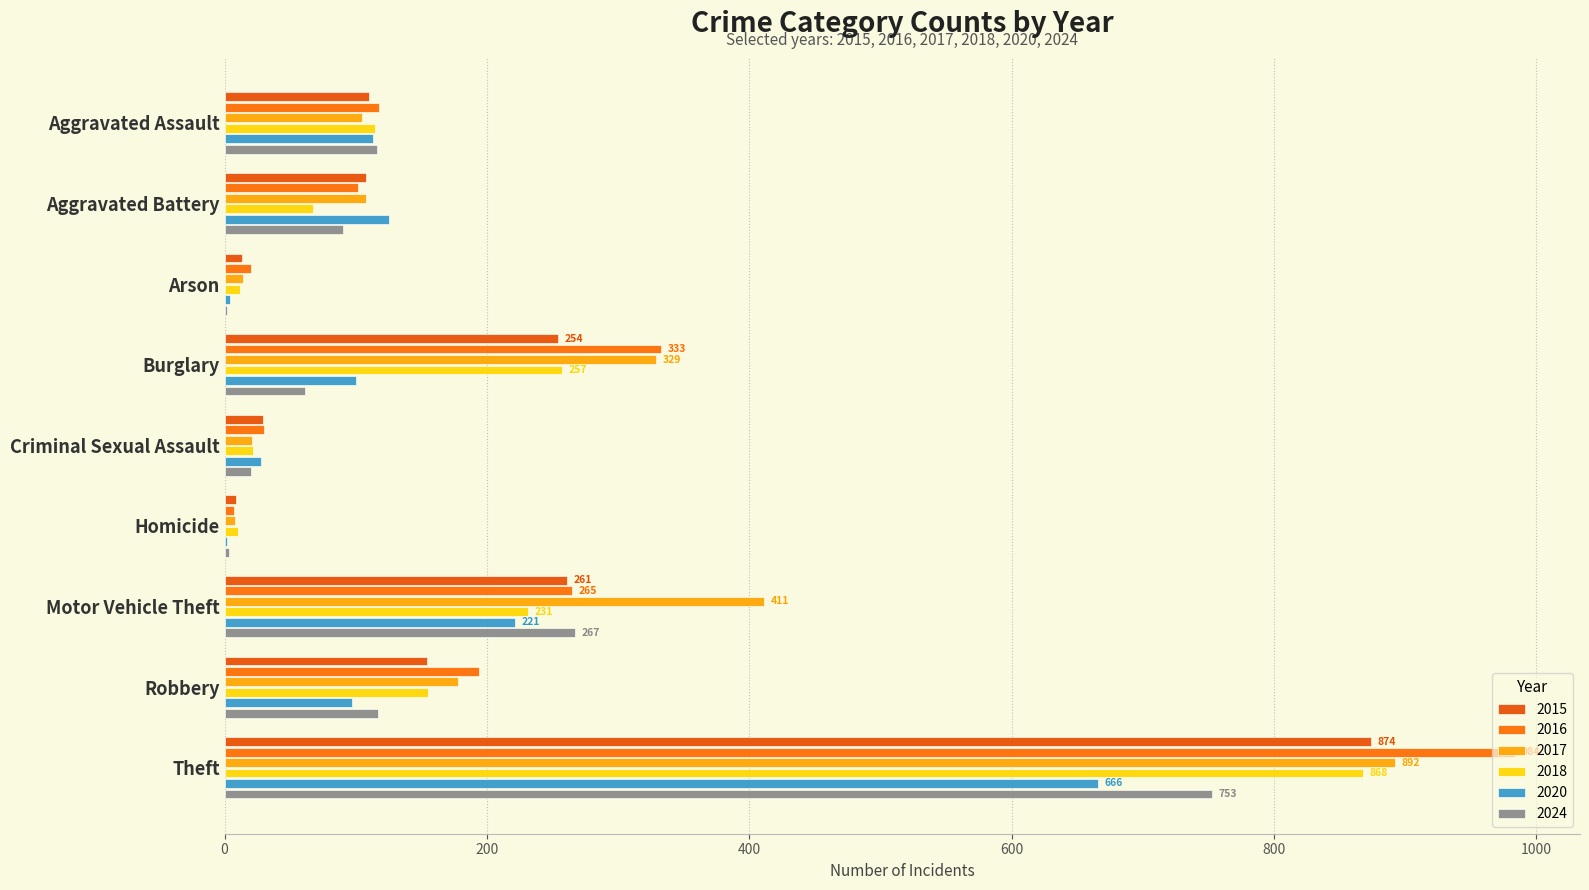

What is the difference between the 2020 values at Aggravated Battery and Theft?

541